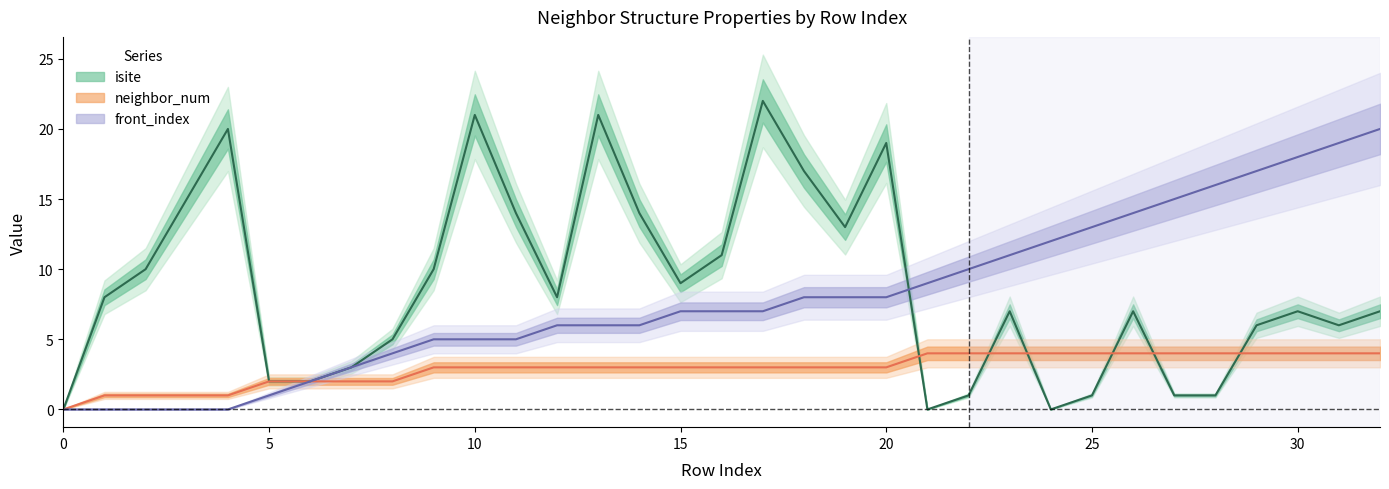

Reading left to right, transcribe all the data shown in this chart.

isite: 0	8	10	15	20	2	2	3	5	10	21	14	8	21	14	9	11	22	17	13	19	0	1	7	0	1	7	1	1	6	7	6	7
neighbor_num: 0	1	1	1	1	2	2	2	2	3	3	3	3	3	3	3	3	3	3	3	3	4	4	4	4	4	4	4	4	4	4	4	4
front_index: 0	0	0	0	0	1	2	3	4	5	5	5	6	6	6	7	7	7	8	8	8	9	10	11	12	13	14	15	16	17	18	19	20